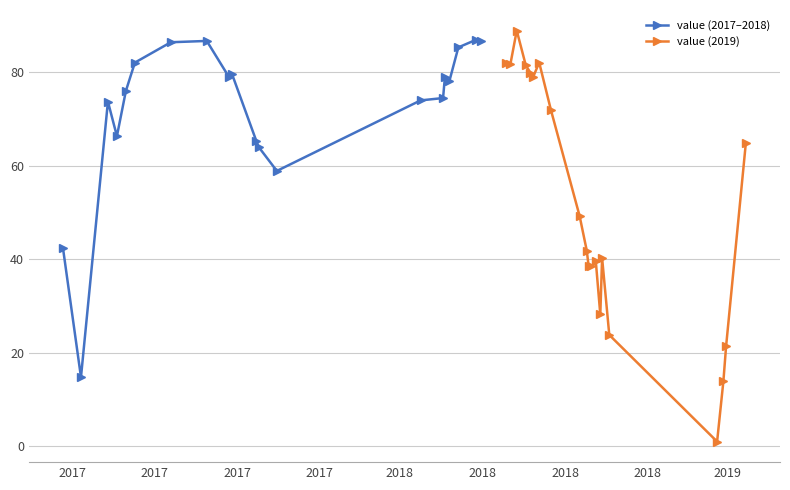

What is the minimum value for value (2017–2018)?

14.8